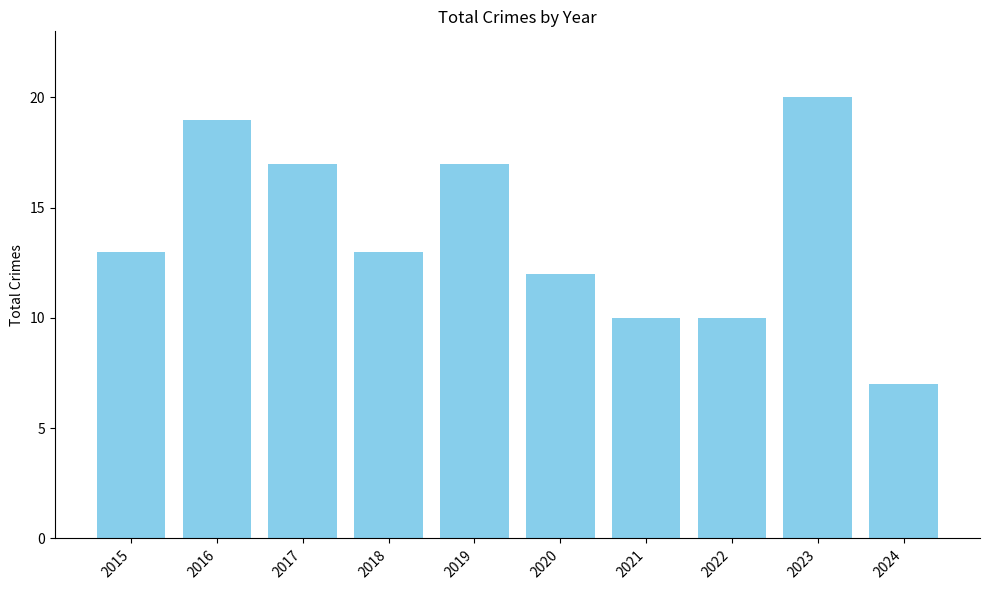

What is the smallest value displayed?

7